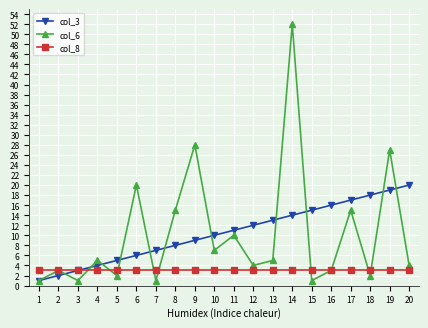

True or false: col_6 and col_8 intersect in this chart.

True